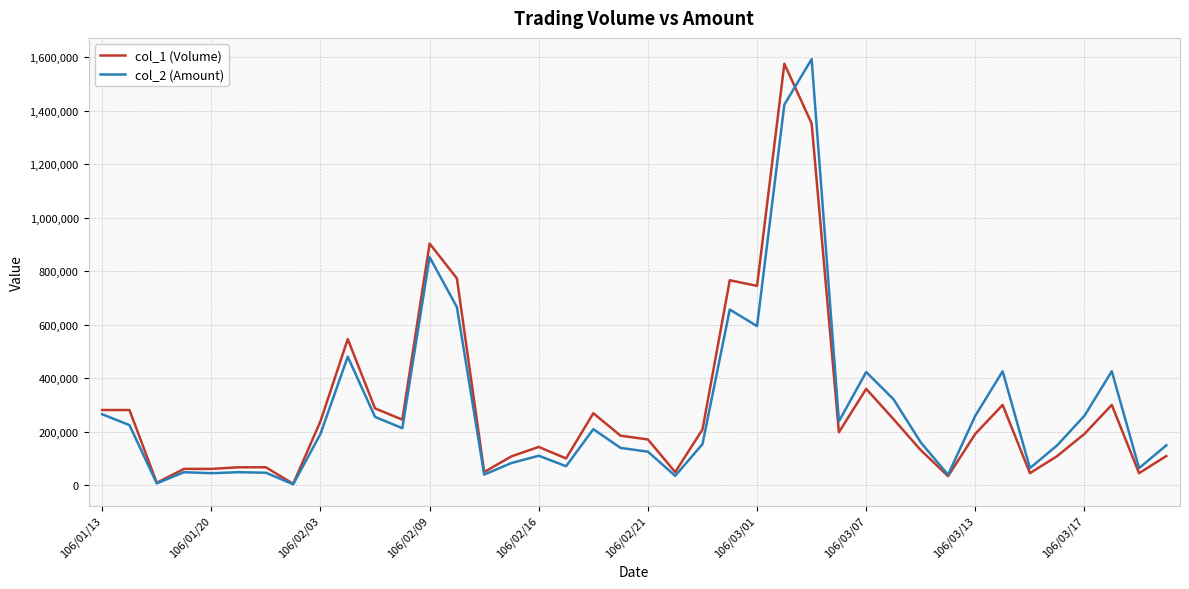

Reading left to right, list all the values displayed in this chart.

col_1 (Volume): 282000	282000	10000	62000	62000	68000	68000	6000	240000	547000	288000	246000	904000	774000	50000	109000	144000	101000	270000	186000	172000	50000	209000	767000	746000	1576000	1353000	199000	361000	248000	132000	35000	193000	301000	46000	110000	193000	301000	46000	110000
col_2 (Amount): 266120	225670	7800	49600	45880	49640	47600	4500	192600	481310	256320	214020	853400	666560	40600	83930	111120	72010	210430	140360	126310	36000	154580	657450	595610	1423060	1593300	239770	423970	322340	160820	40140	260750	426740	64870	150100	260750	426740	64870	150100